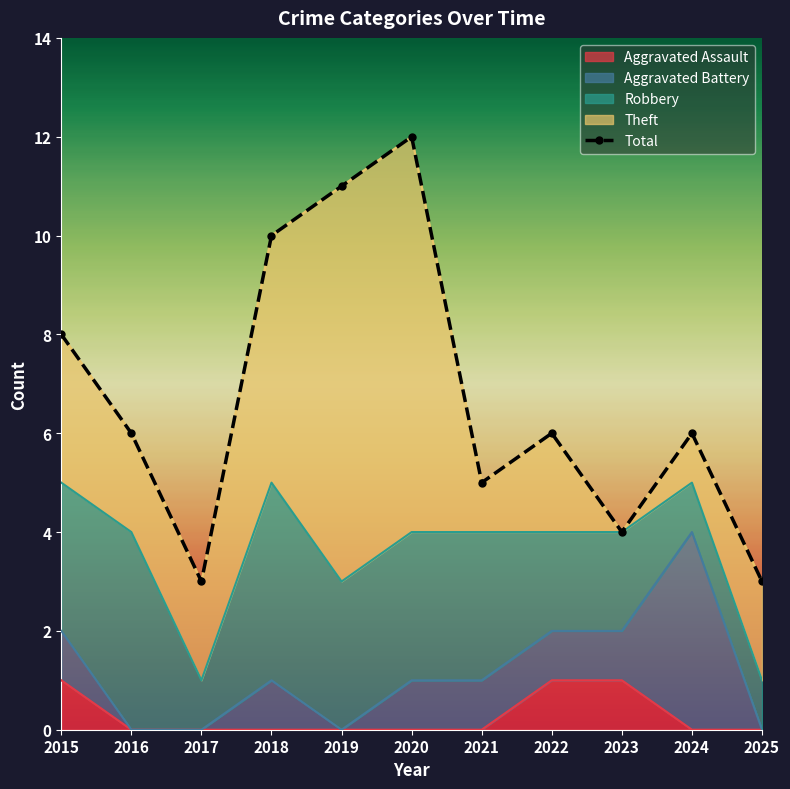

What is the sum of all values?

74